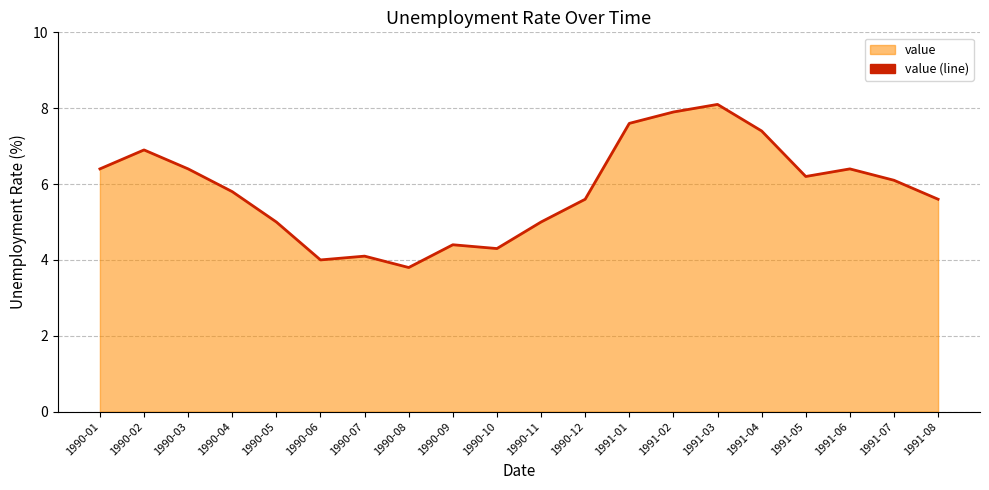

The chart shows a value of 5.5 at 1991-02. True or false?

False